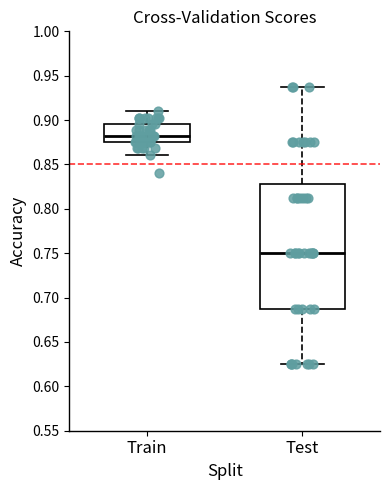

Which box is the tallest, from its lower edge to its upper edge?

Test